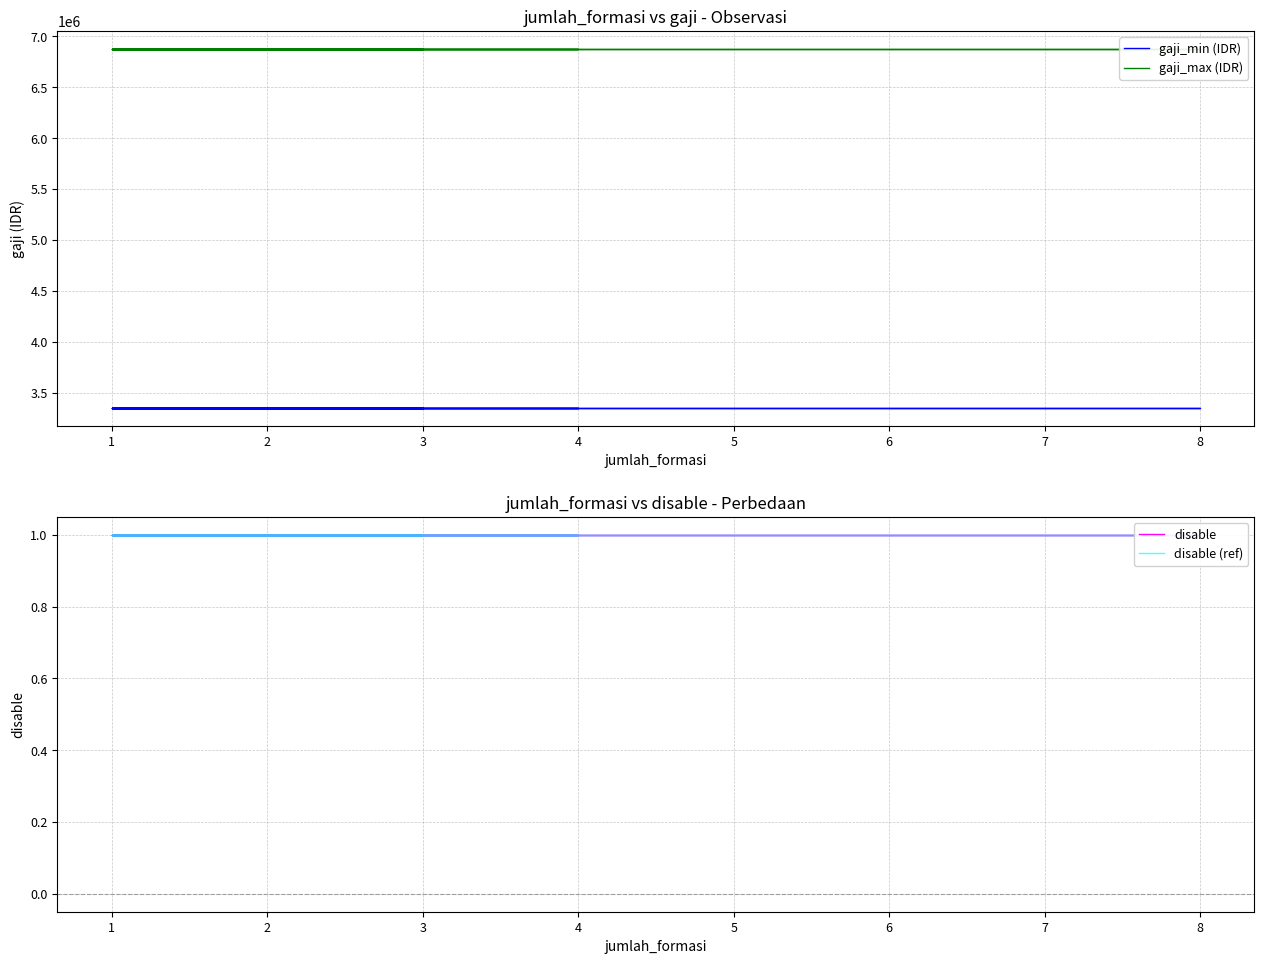

What is the total value across all series at 1?

10229406